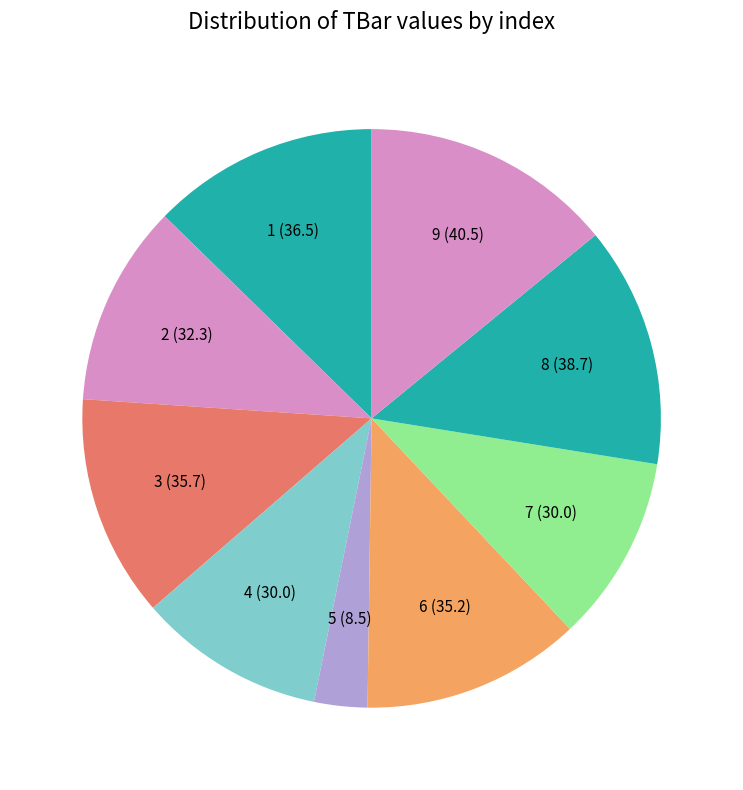

Combined, do 3 and 7 account for over 50%?

No